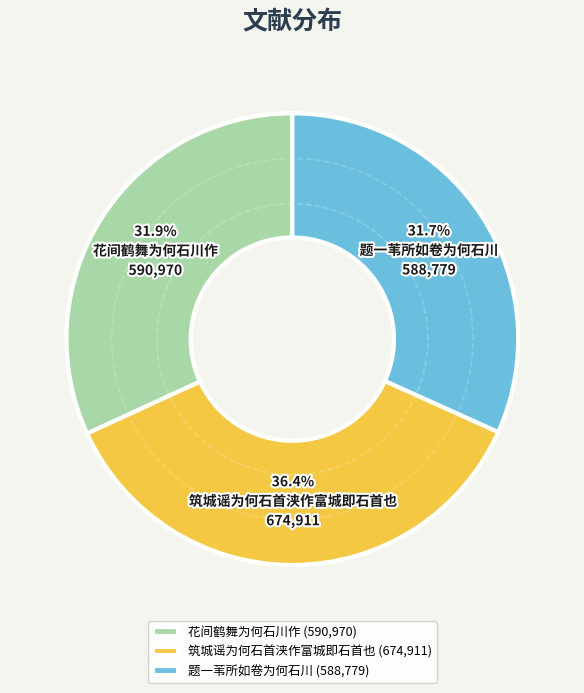

To the nearest percent, what is the combined percentage of 筑城谣为何石首浃作富城即石首也 and 题一苇所如卷为何石川?

68%